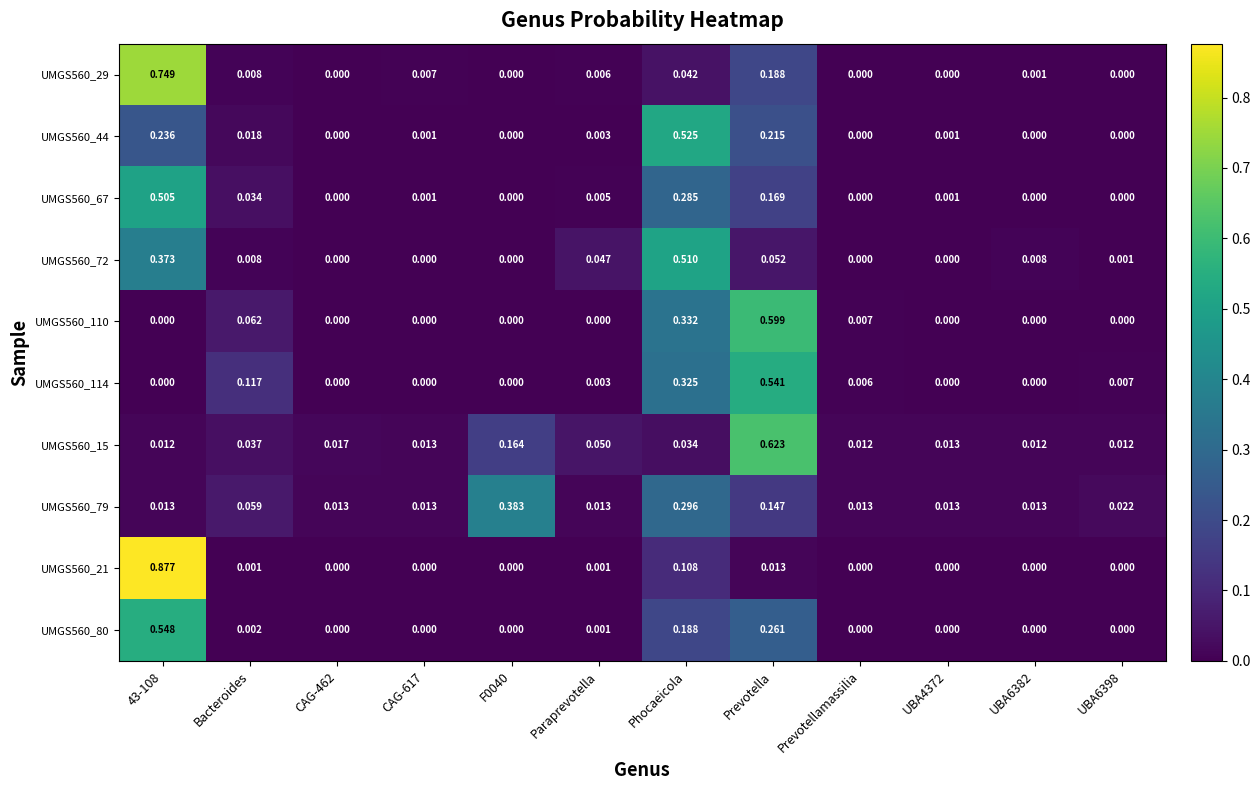

At which category is the sum across all series the highest?

43-108